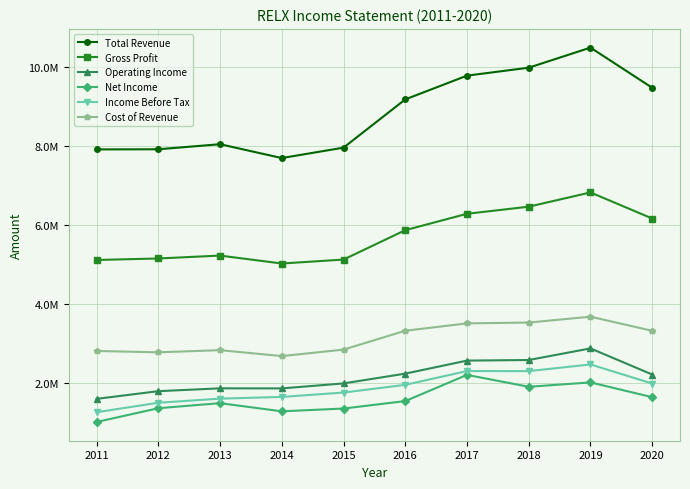

What are all the series names shown in the legend?

Total Revenue, Gross Profit, Operating Income, Net Income, Income Before Tax, Cost of Revenue